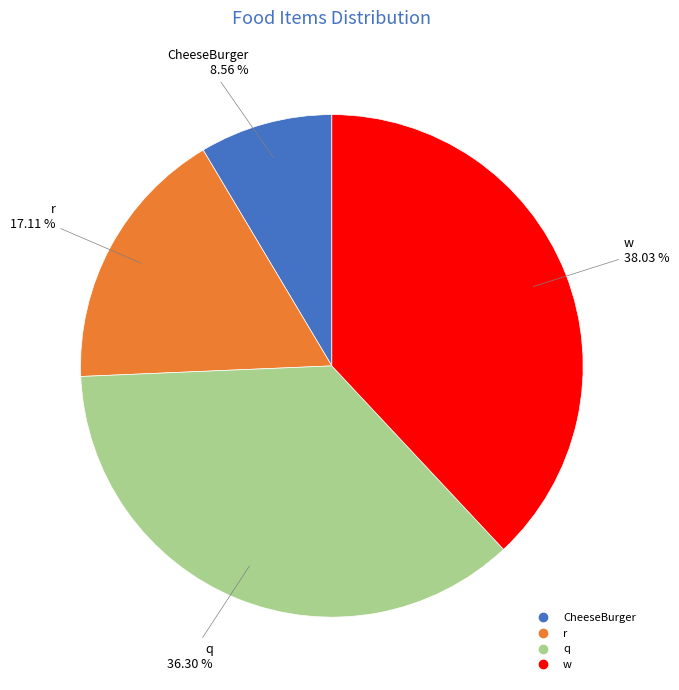

Is the sum of CheeseBurger and r greater than half?

No